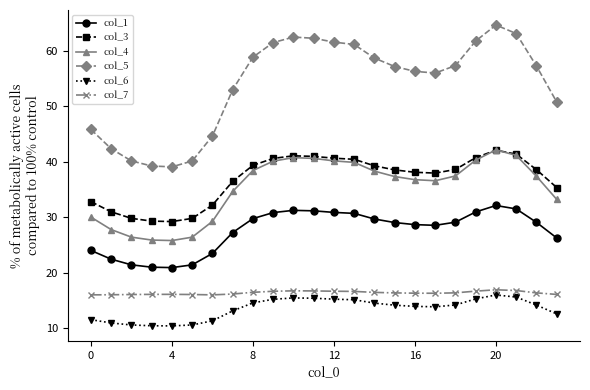

True or false: col_1 has more than 0 interior local peaks.

True